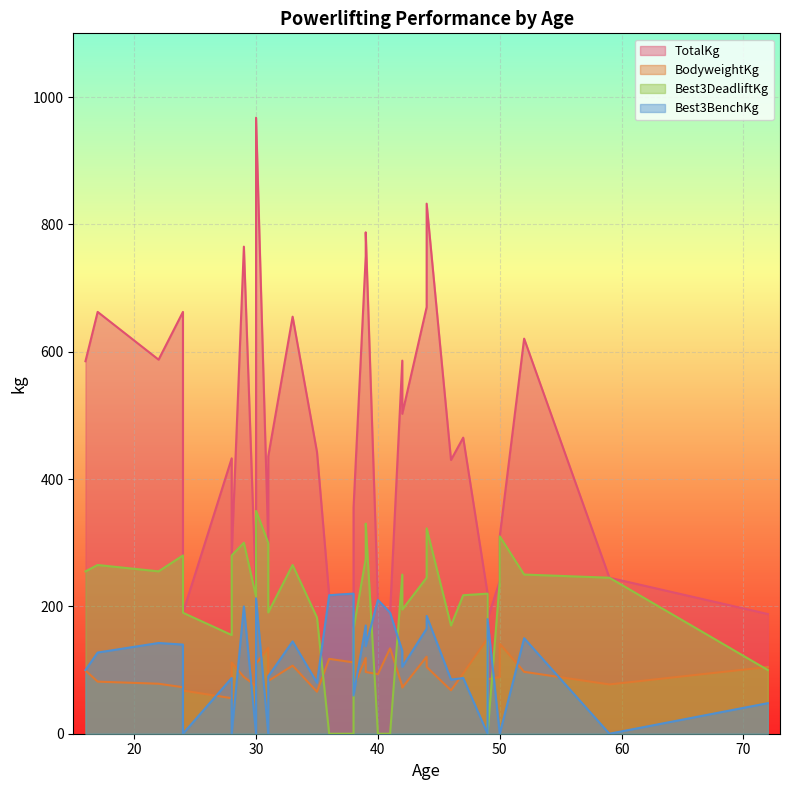

What are all the series names shown in the legend?

BodyweightKg, TotalKg, Best3DeadliftKg, Best3BenchKg